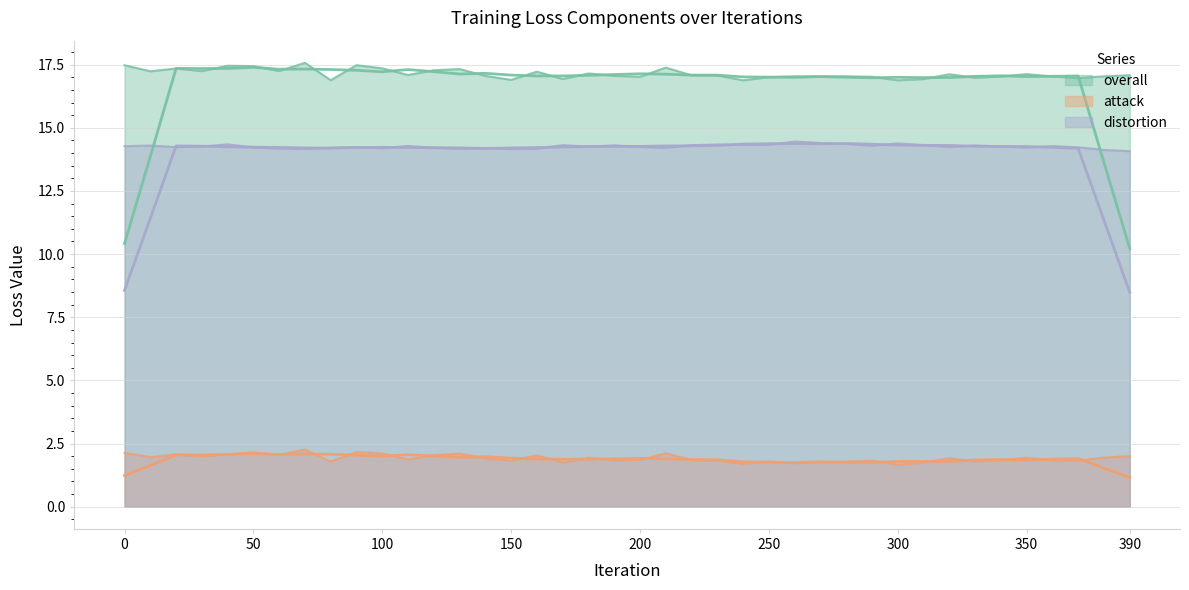

What is the minimum value shown in the chart?

1.7